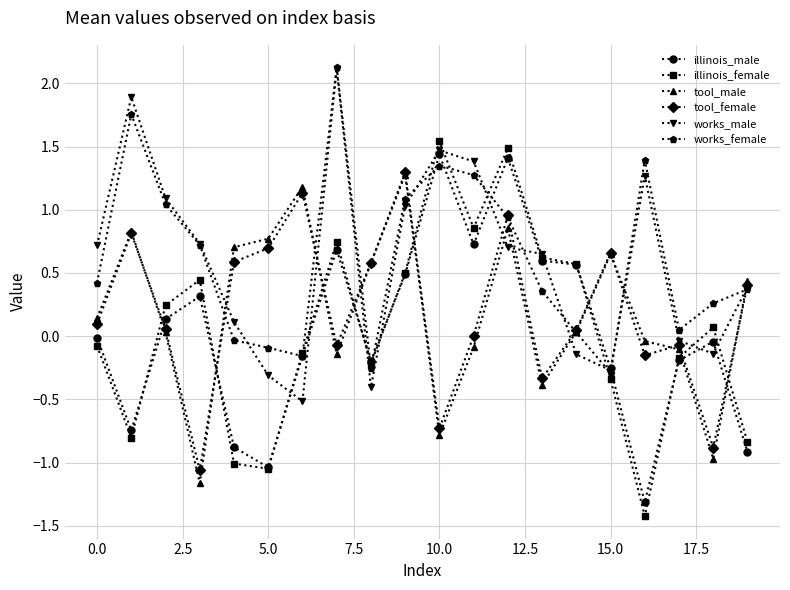

True or false: works_female has more than 1 interior local peaks.

True